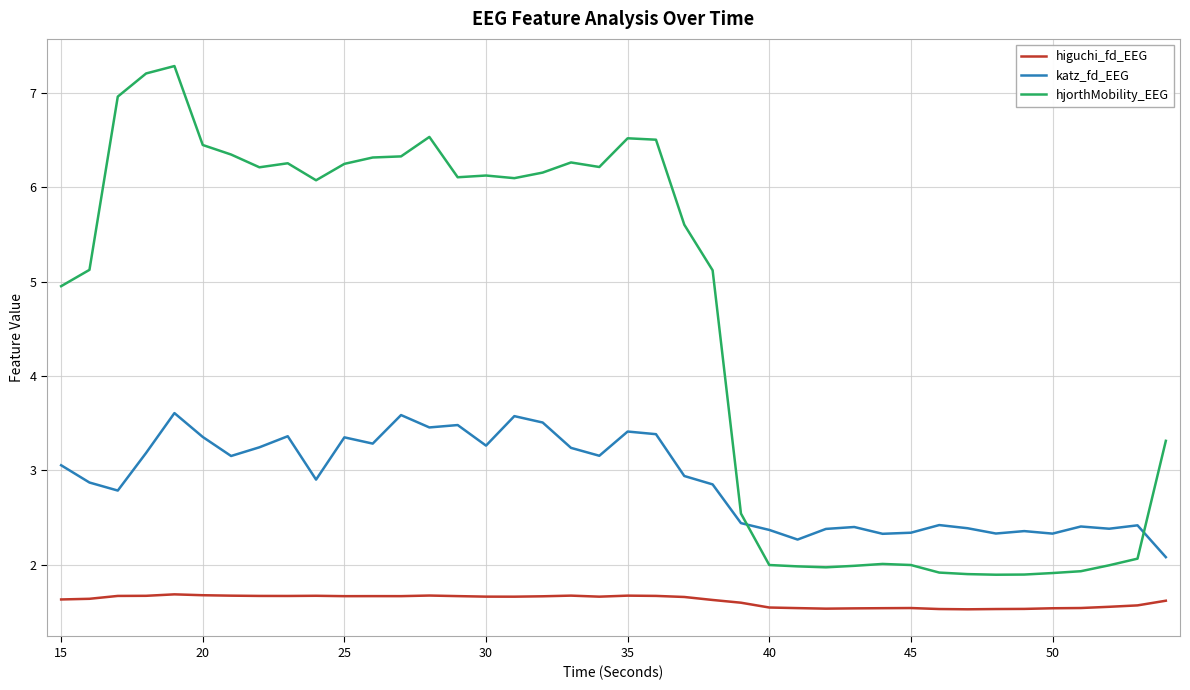

List the series in order of their peak value, highest first.

hjorthMobility_EEG, katz_fd_EEG, higuchi_fd_EEG